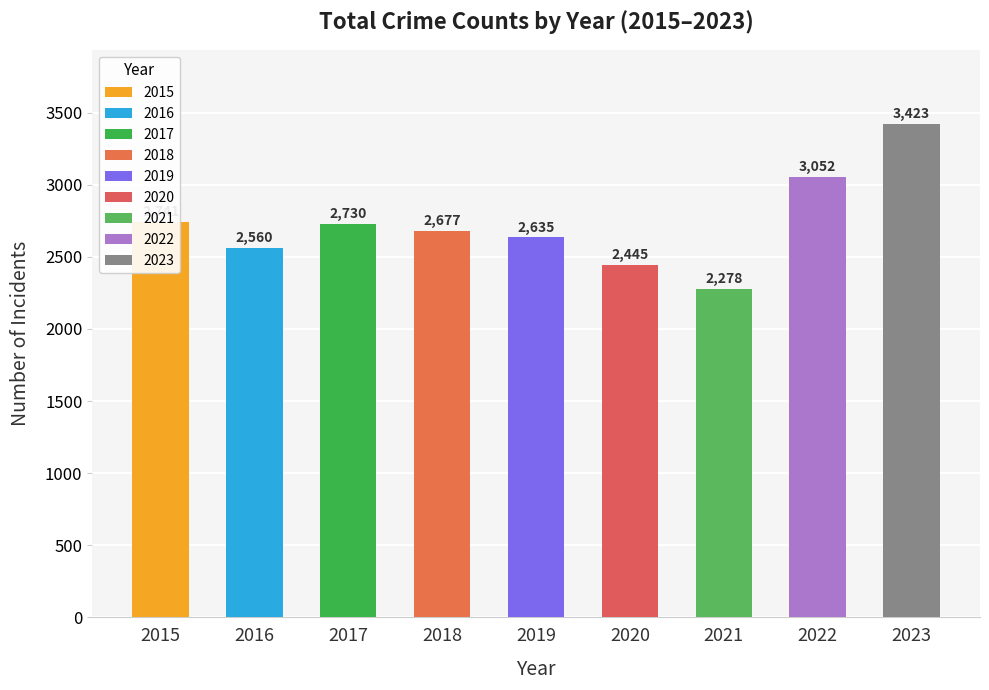

Reading left to right, what are all the values shown in this chart?

2741	2560	2730	2677	2635	2445	2278	3052	3423